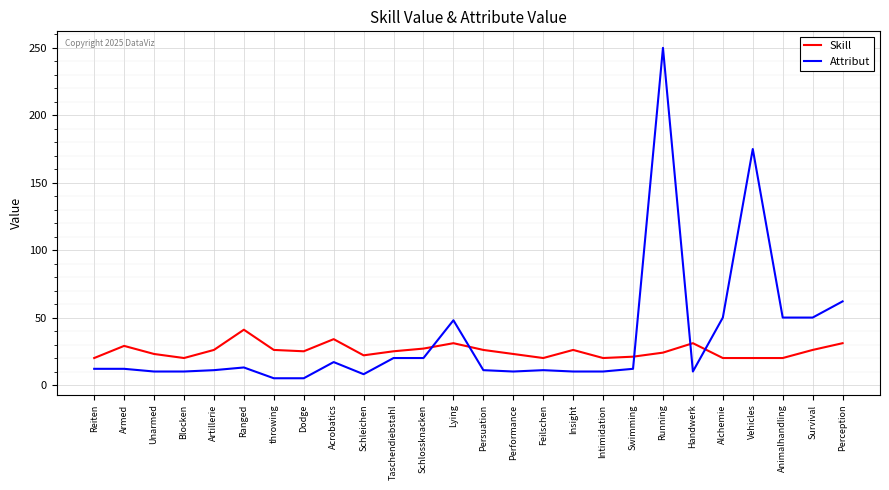

The Skill series shows 20 at Alchemie. True or false?

True